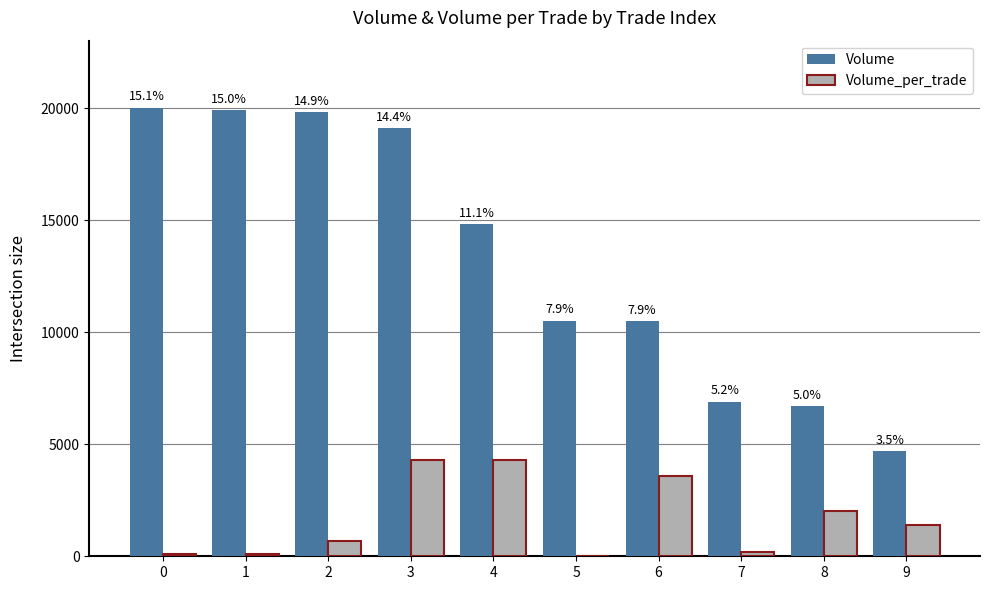

Where is Volume nearest to the value 12360?

5